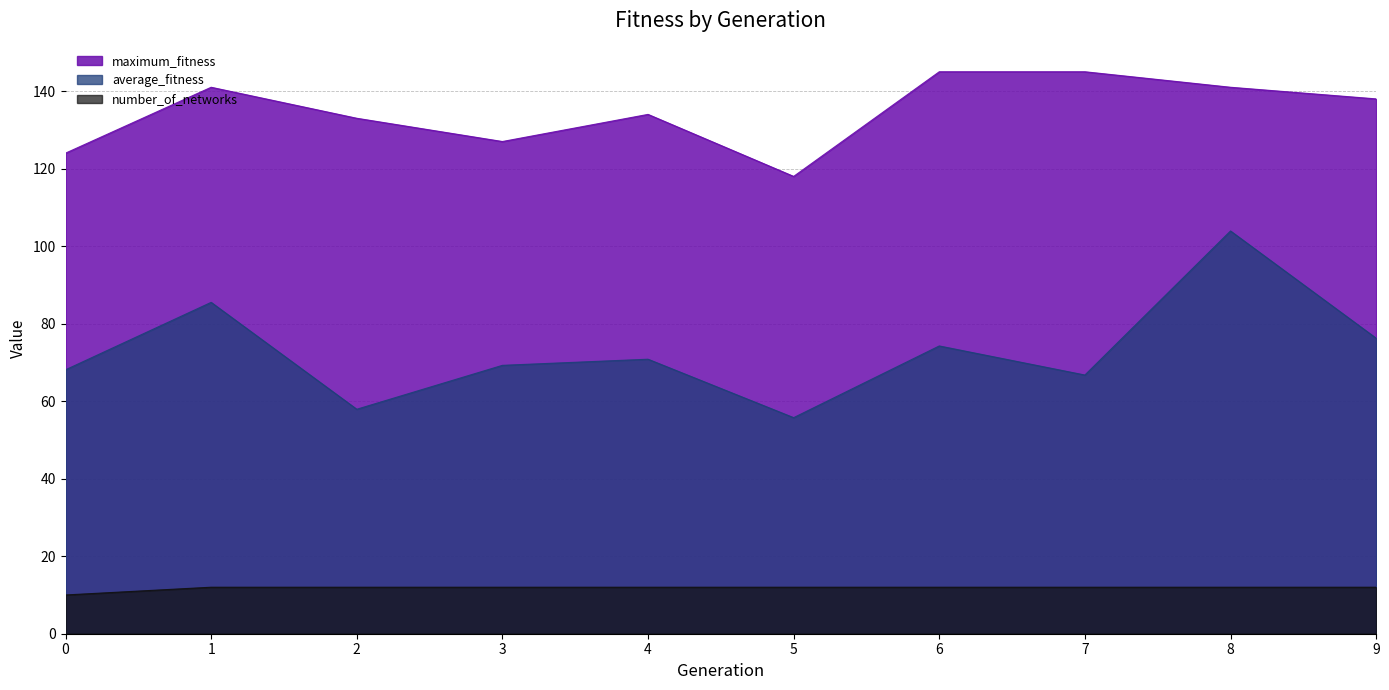

Reading left to right, list all the values displayed in this chart.

average_fitness: 0=68.1	1=85.5	2=57.9	3=69.2	4=70.8	5=55.8	6=74.2	7=66.8	8=103.9	9=76.2
maximum_fitness: 0=124.0	1=141.0	2=133.0	3=127.0	4=134.0	5=118.0	6=145.0	7=145.0	8=141.0	9=138.0
number_of_networks: 0=10.0	1=12.0	2=12.0	3=12.0	4=12.0	5=12.0	6=12.0	7=12.0	8=12.0	9=12.0